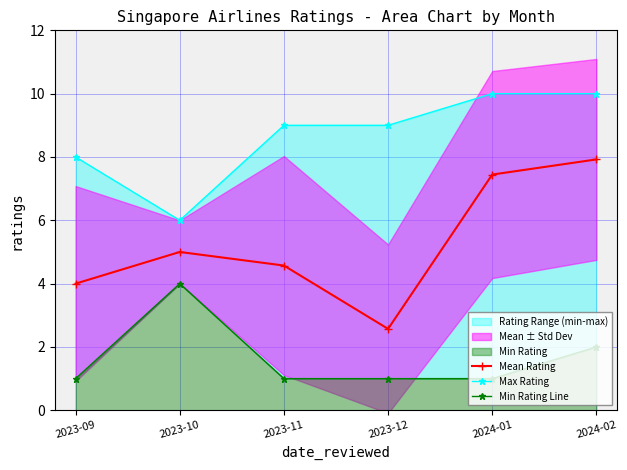

What is the total value across all series at 2024-02?

19.9